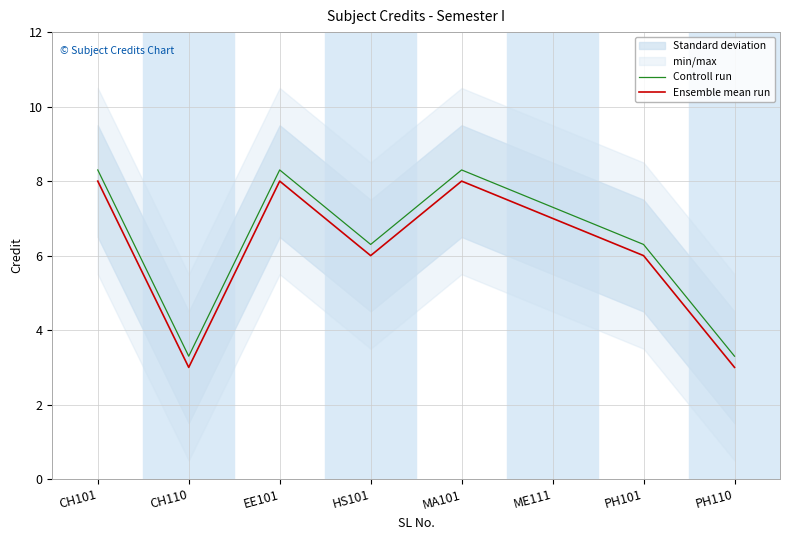

Does the chart display data point markers on the line(s)?

No